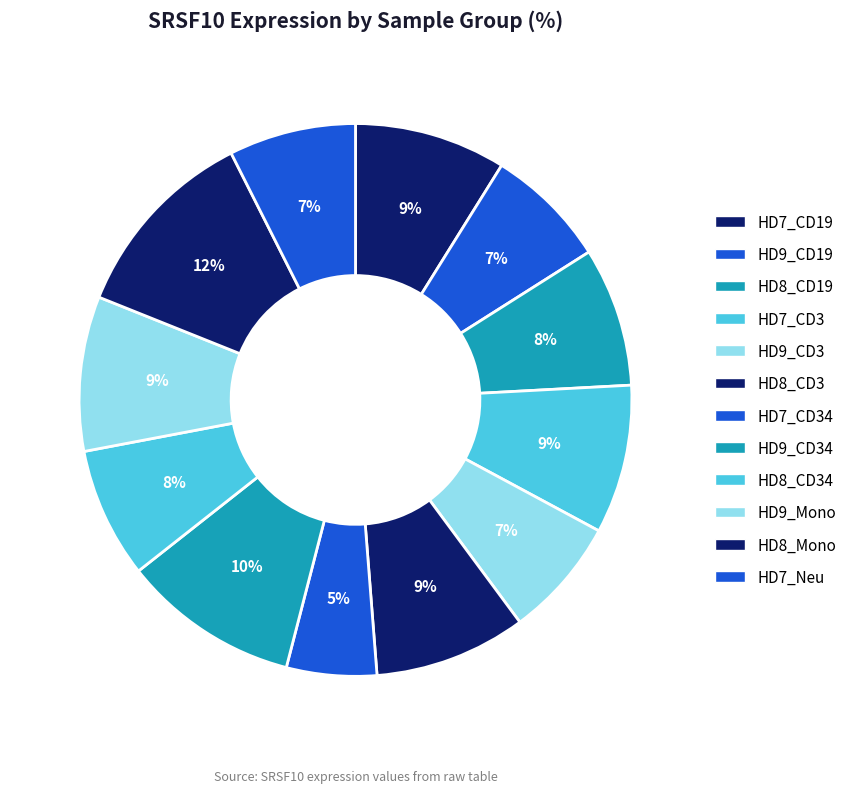

How many slices are in this pie chart?

12